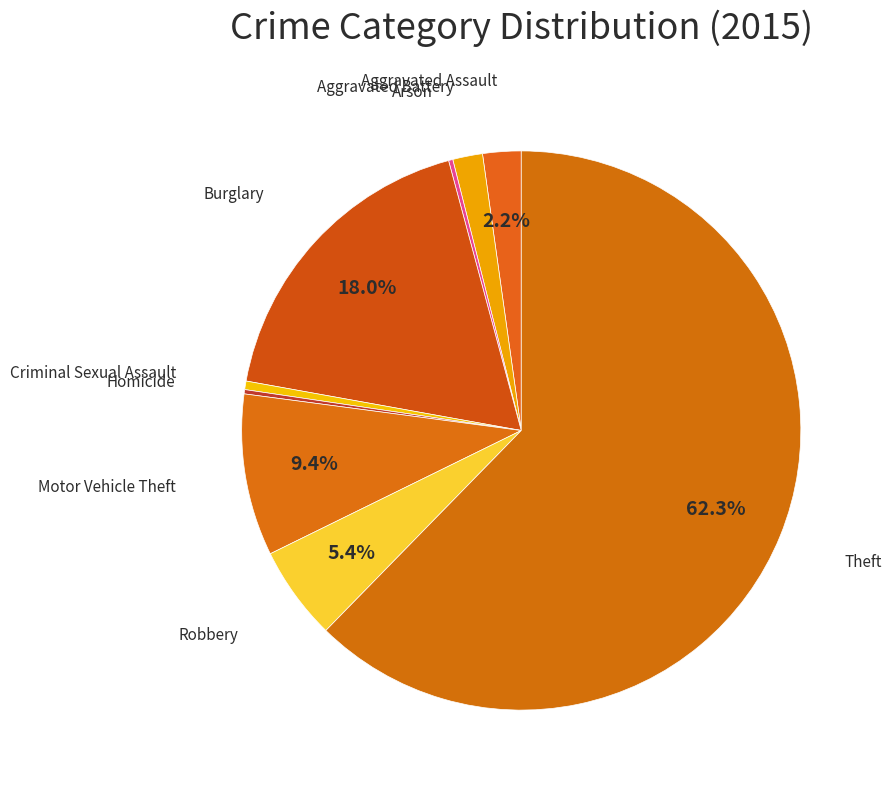

The Aggravated Assault slice represents 2% of the pie. True or false?

True